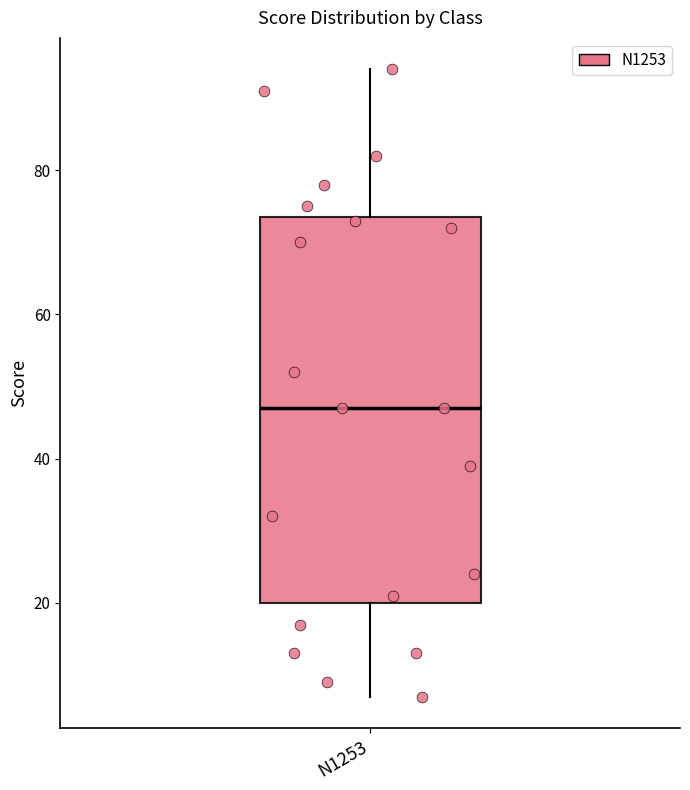

Transcribe this box plot: give where the median line is, the range the box spans, and where the two whiskers end, as read against the y-axis. The values are not printed on the chart, so give them approximately, as read against the axis.

median 48, box 20 to 74, whiskers 8 to 94